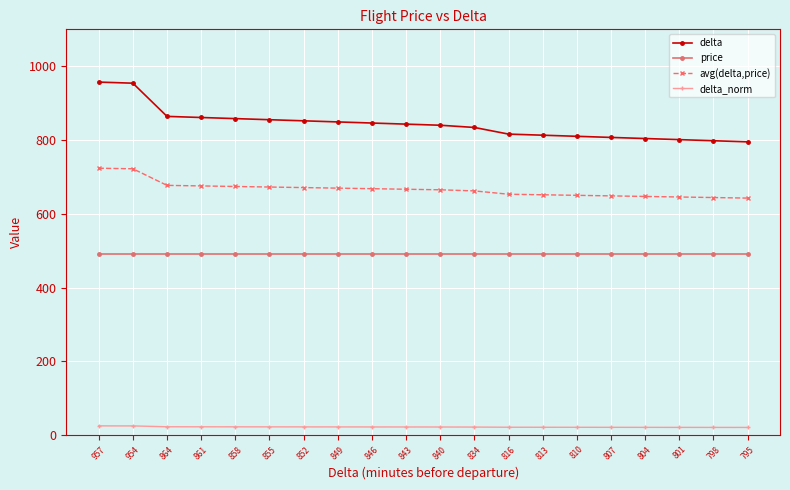

What is the spread (max minus min) of values at 843?

821.0